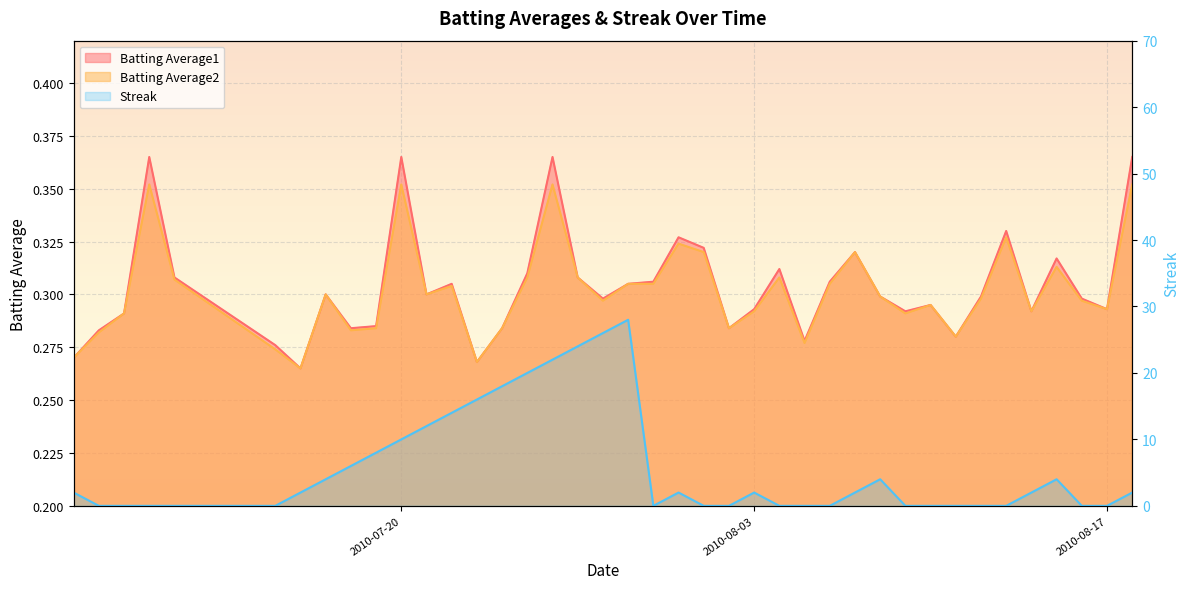

The value of Batting Average1 at 12 is 0.1. True or false?

False